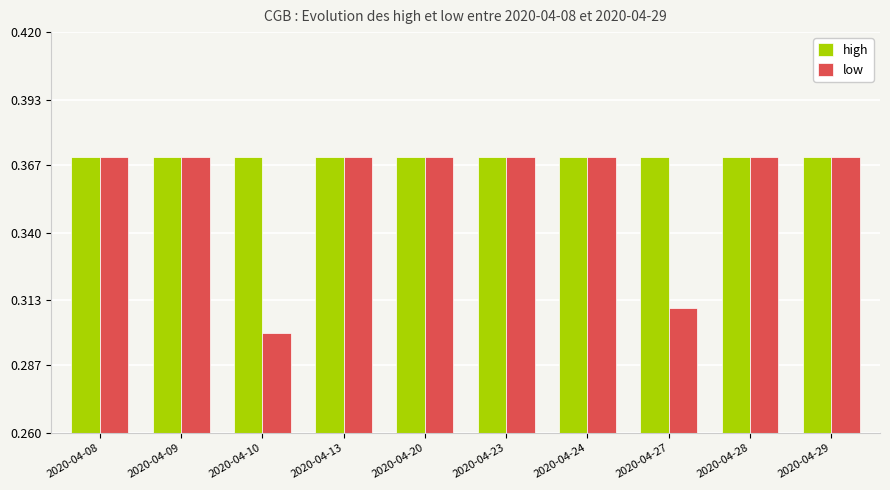

At which category does the chart reach its minimum across all series?

2020-04-10